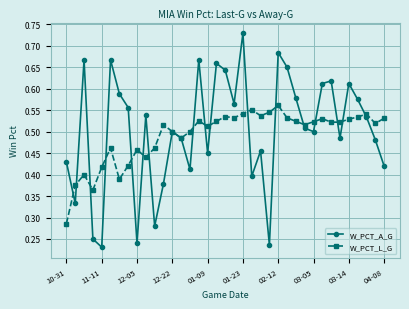

True or false: W_PCT_A_G has more than 0 points higher than both neighbors.

True